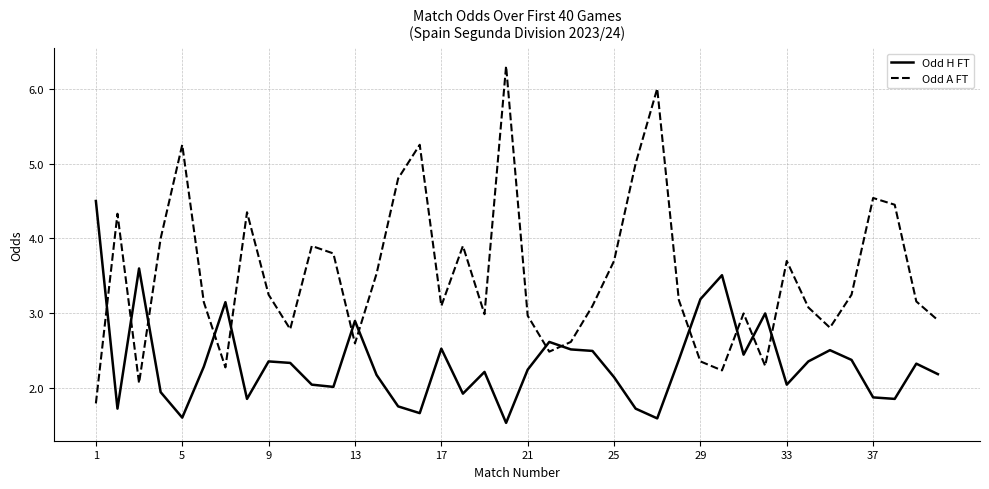

What is the greatest value displayed?

6.3